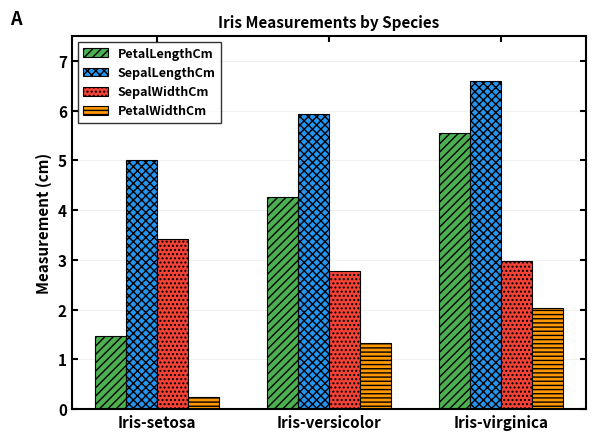

Reading left to right, transcribe all the data shown in this chart.

PetalLengthCm: Iris-setosa=1.5	Iris-versicolor=4.3	Iris-virginica=5.6
SepalLengthCm: Iris-setosa=5.0	Iris-versicolor=5.9	Iris-virginica=6.6
SepalWidthCm: Iris-setosa=3.4	Iris-versicolor=2.8	Iris-virginica=3.0
PetalWidthCm: Iris-setosa=0.2	Iris-versicolor=1.3	Iris-virginica=2.0